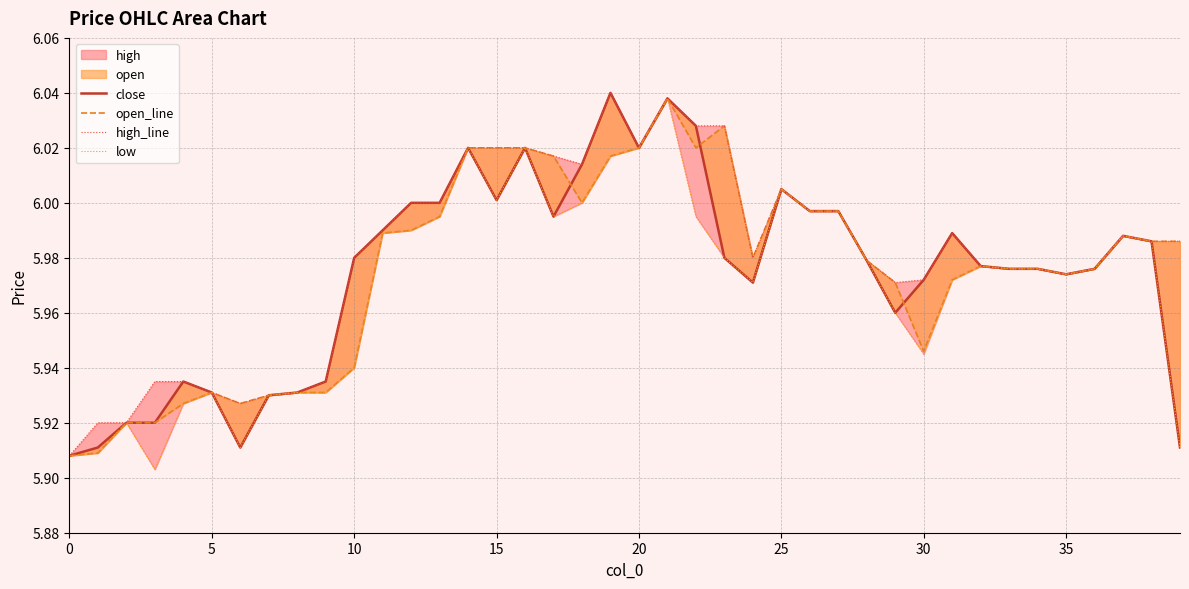

Which category has the highest value across all series?

19